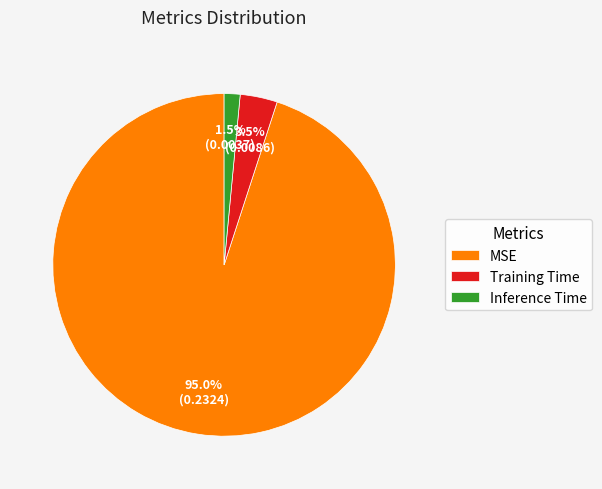

Is it true that Inference Time is 7% of the pie?

False